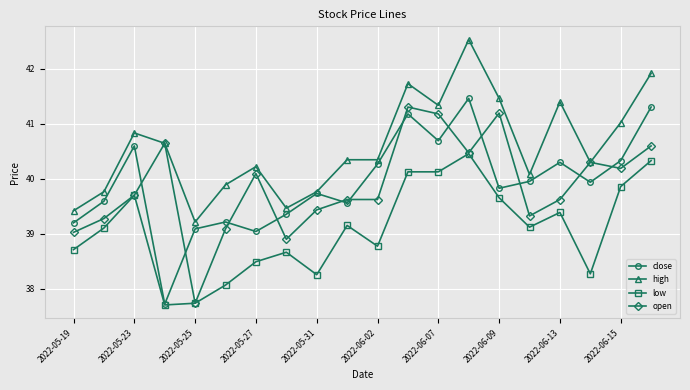

What is the highest value of the high series?

42.5